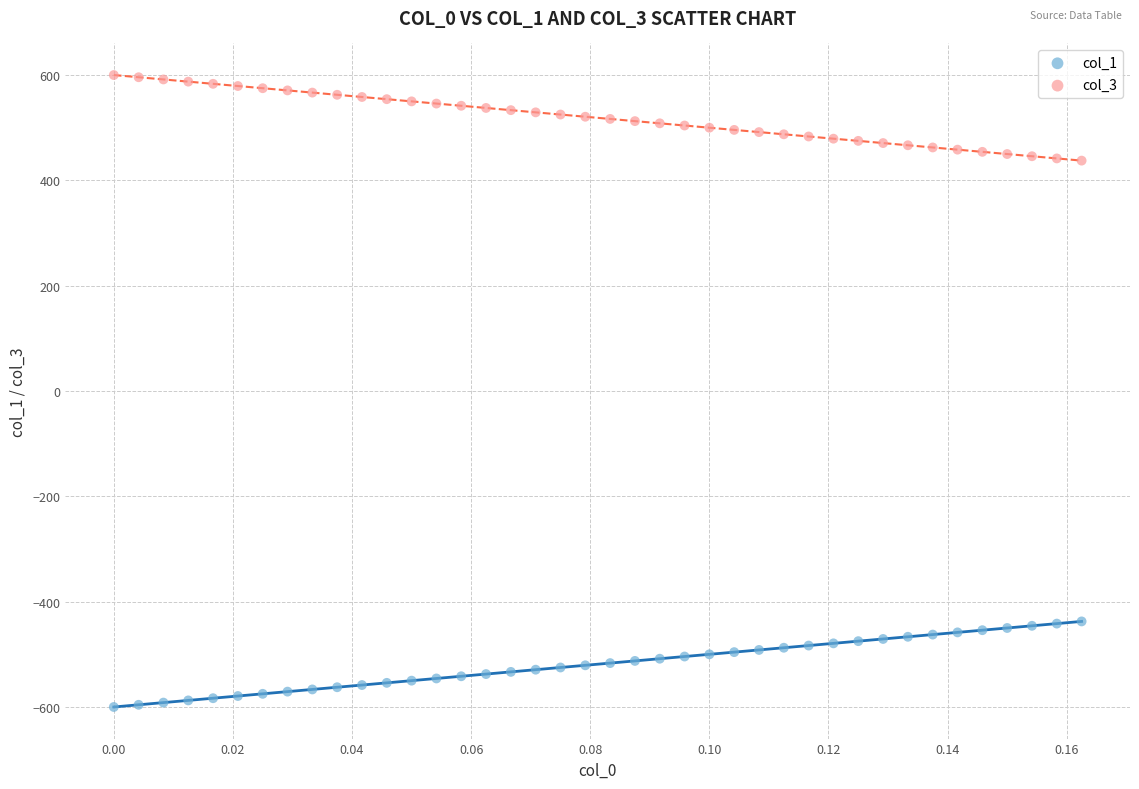

Which series contains the lowest Y value?

col_1